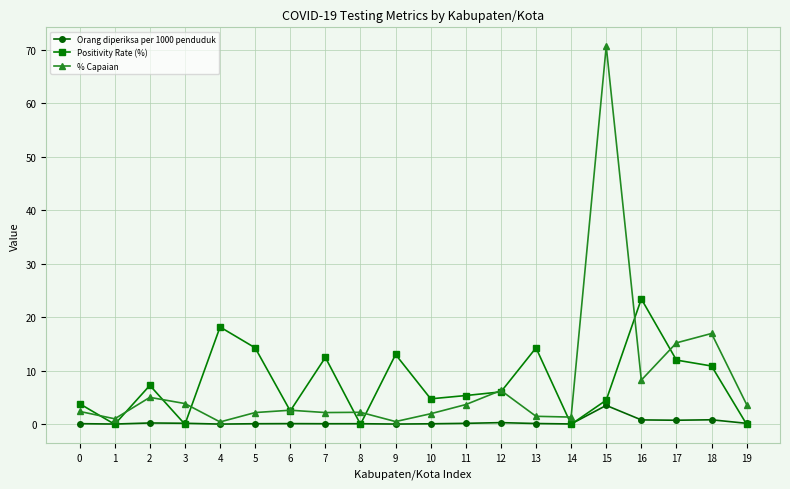

Count the number of data series in this chart.

3